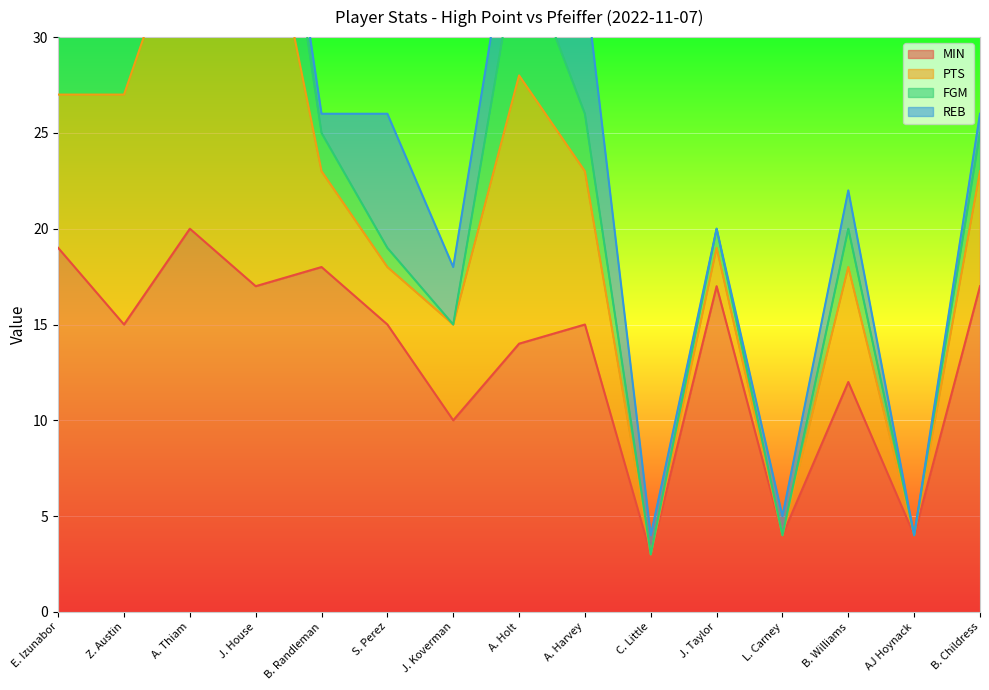

Which series has the widest spread of values?

PTS